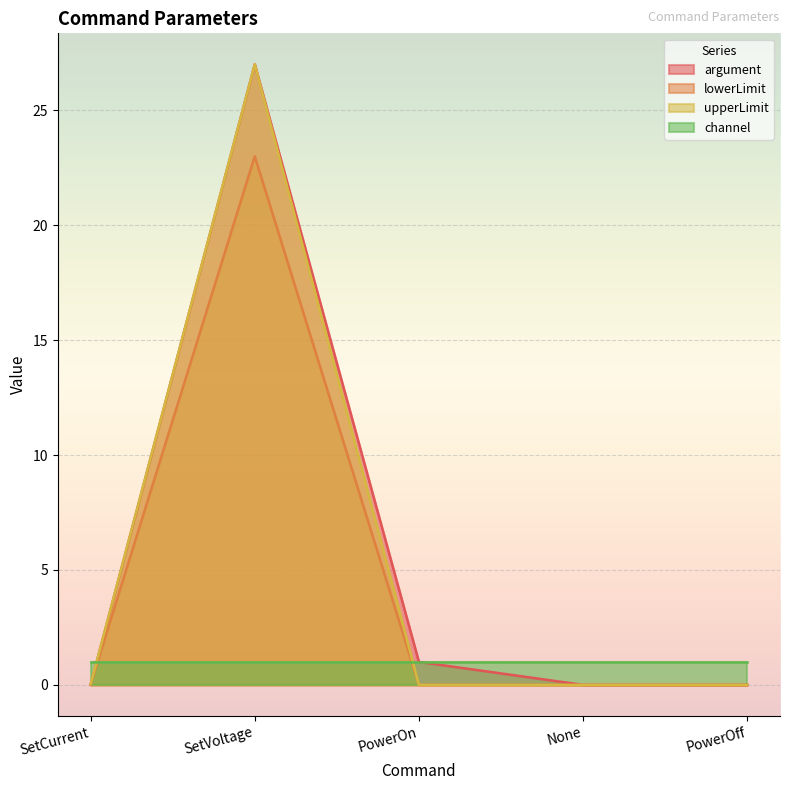

What is the greatest value displayed?

27.0